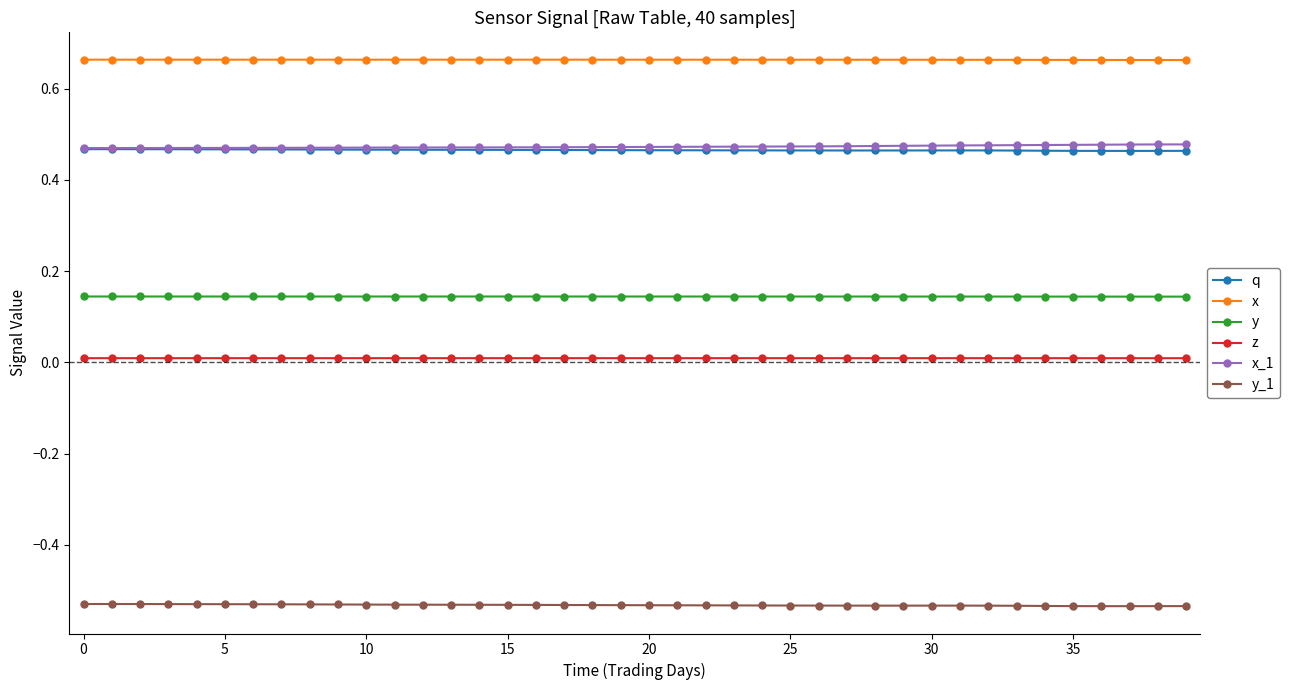

Which series has the largest total across all categories?

x